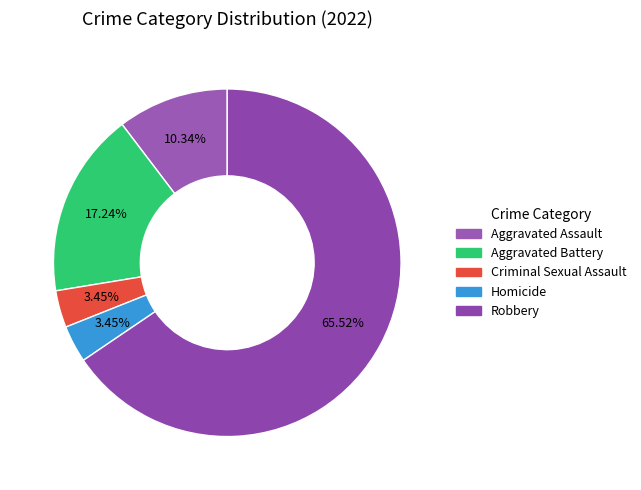

How many slices are in this pie chart?

5